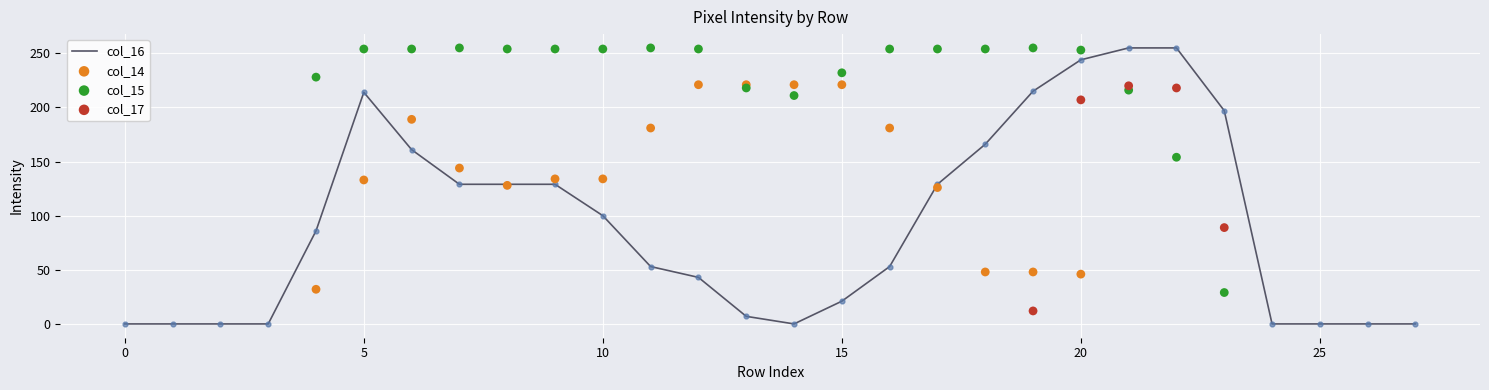

Which series has the largest total across all categories?

col_15